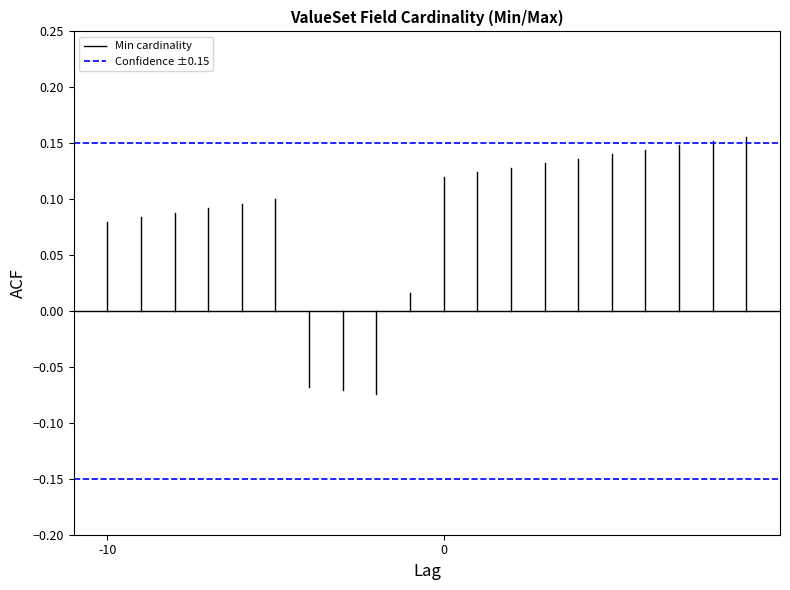

How many series are shown in this chart?

2